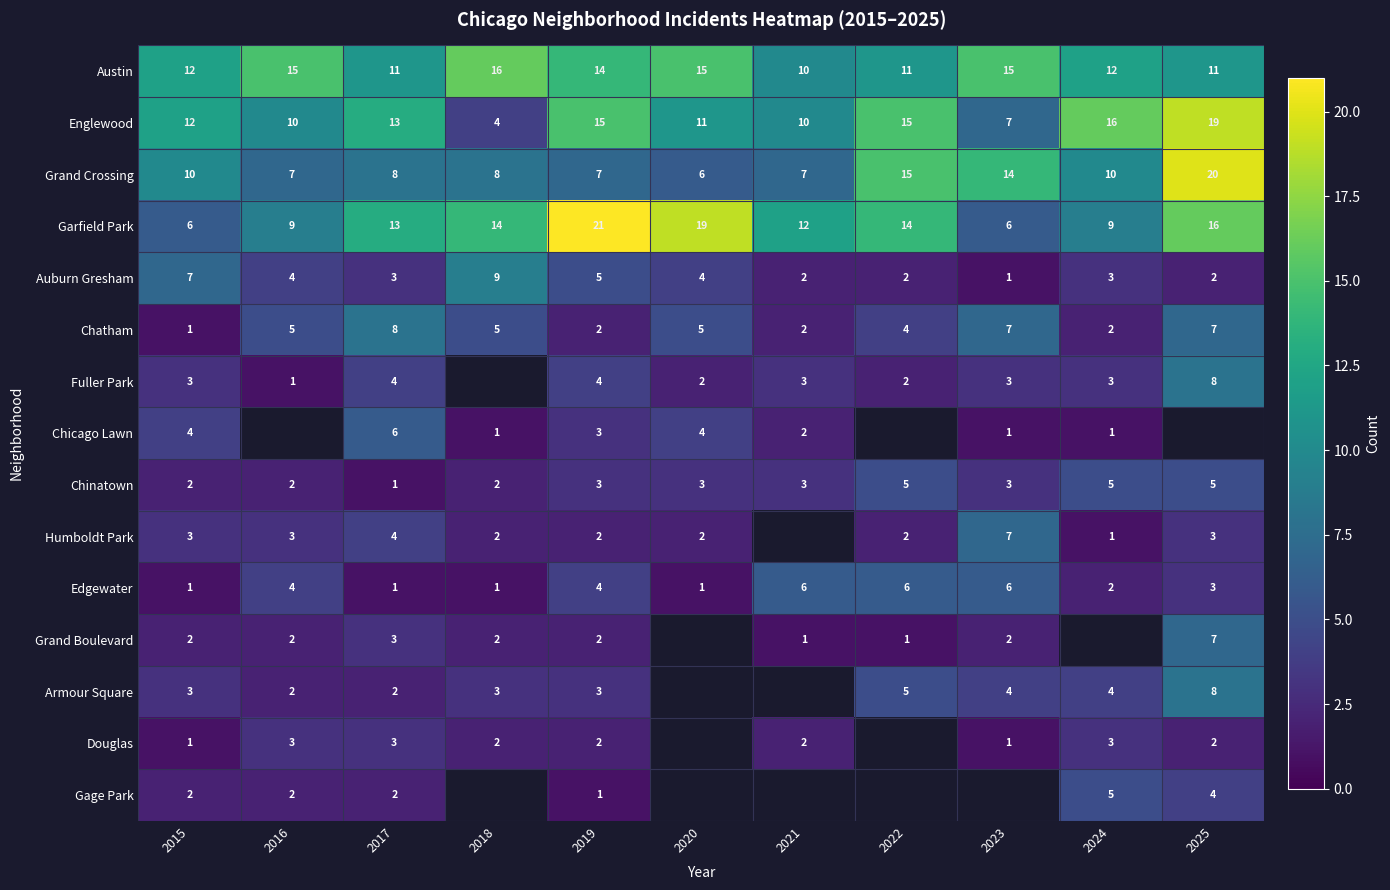

True or false: Austin has a value of 14 at 2019.

True